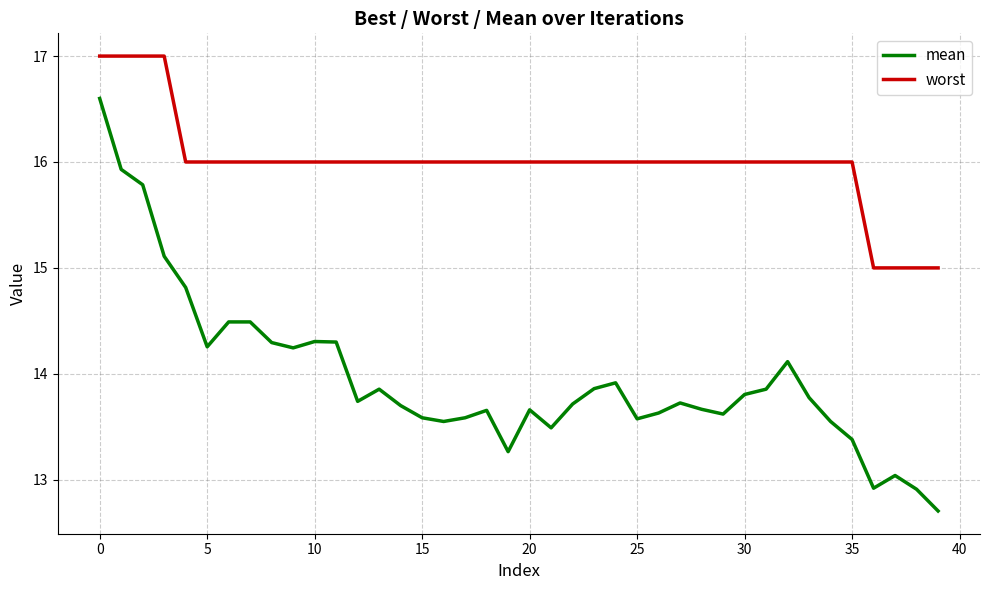

What is the sum of all worst values?

640.0